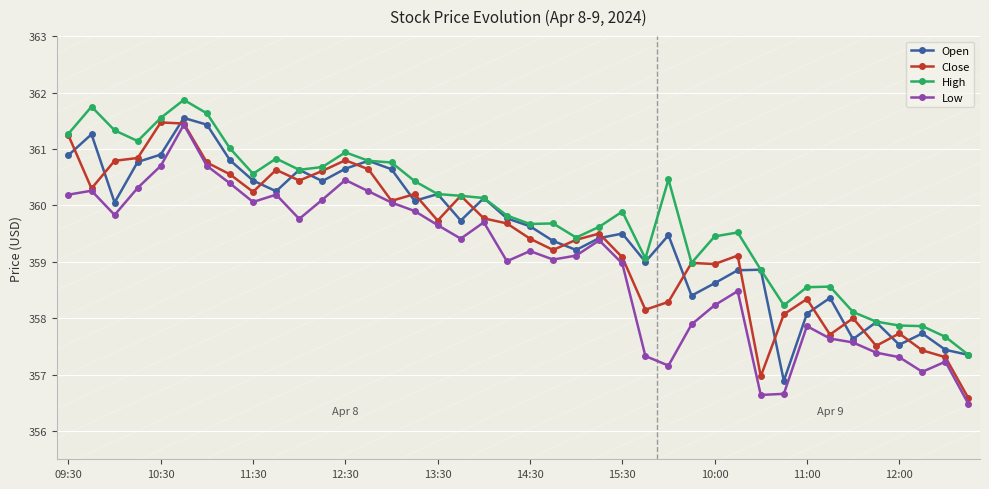

What is the smallest value displayed?

356.5